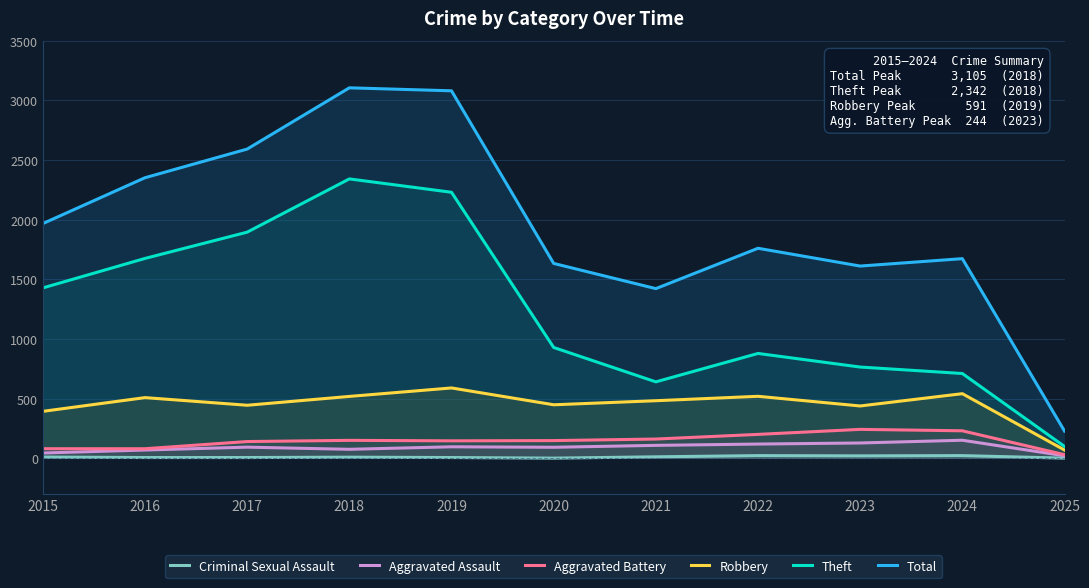

What is the sum of all Theft values?

13604